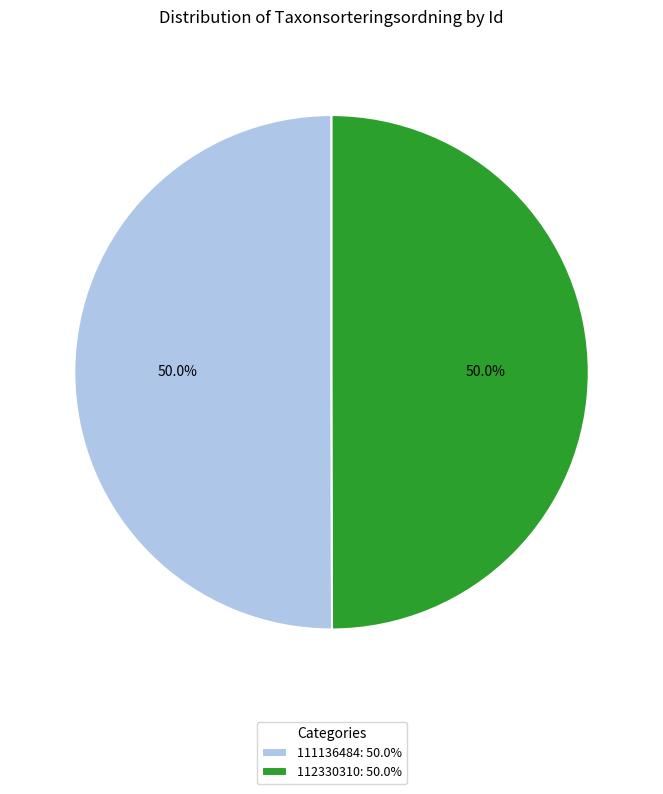

Do 112330310 and 111136484 together represent more than half of the pie?

Yes